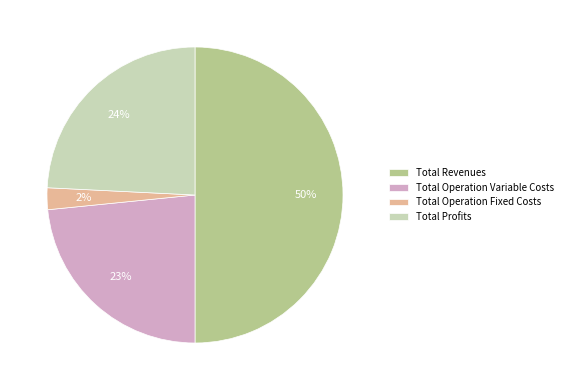

What percentage is the Total Operation Fixed Costs slice, to the nearest percent?

2%